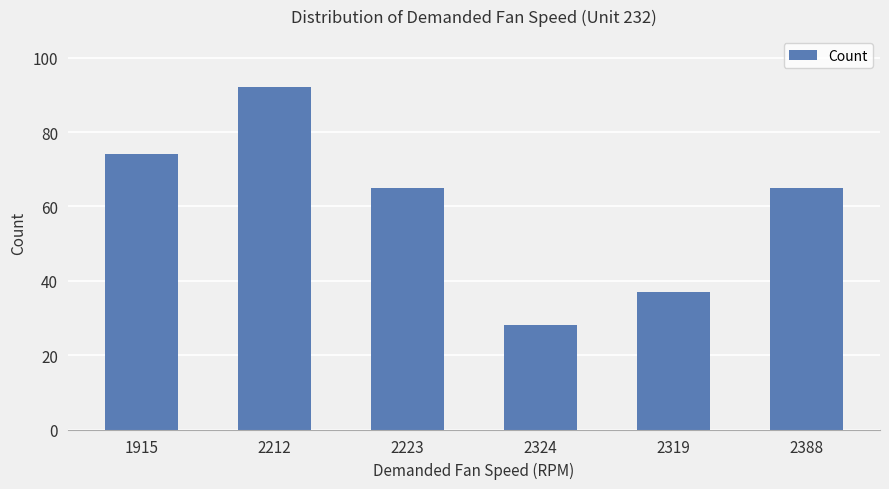

What is the approximate value at 2324, to the nearest 10?

30